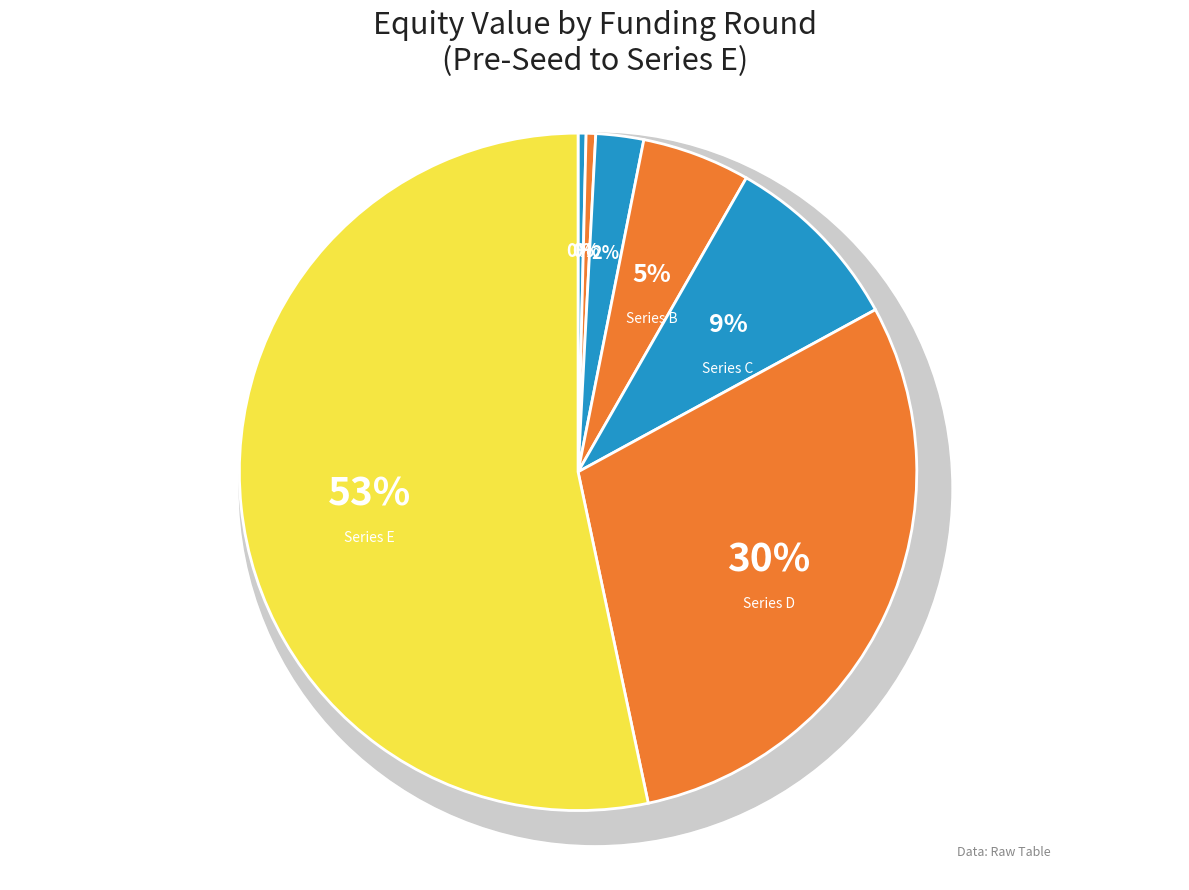

Is the sum of Series A and Series E greater than half?

Yes